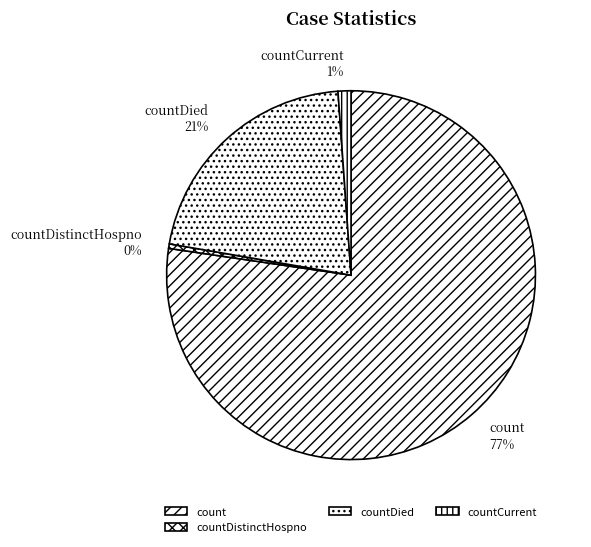

Do count and countDied together represent more than half of the pie?

Yes